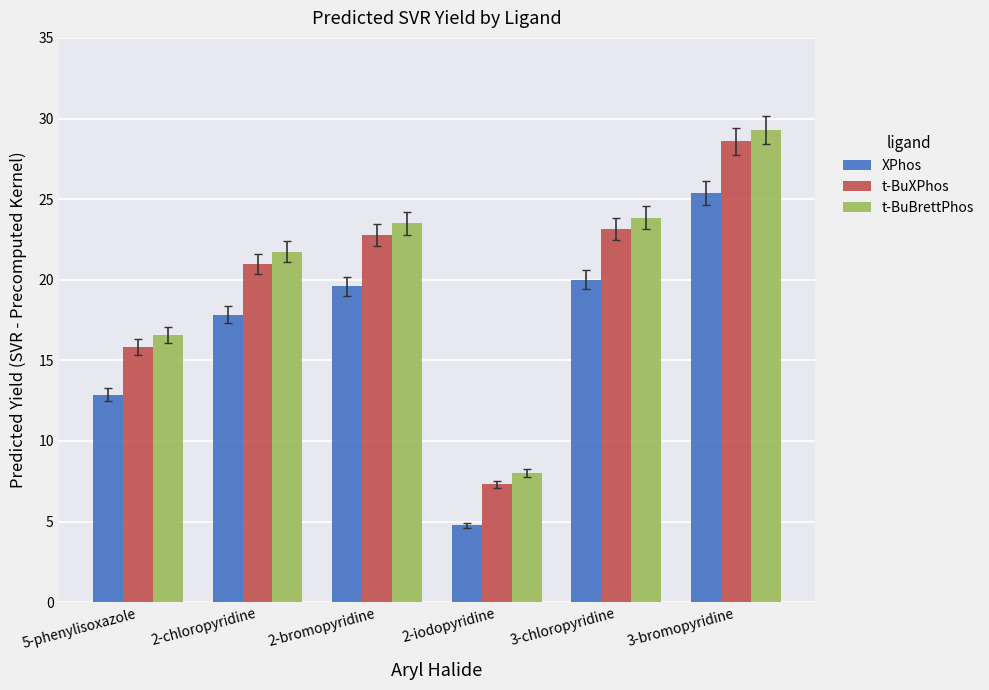

What position from the right is 2-chloropyridine?

5